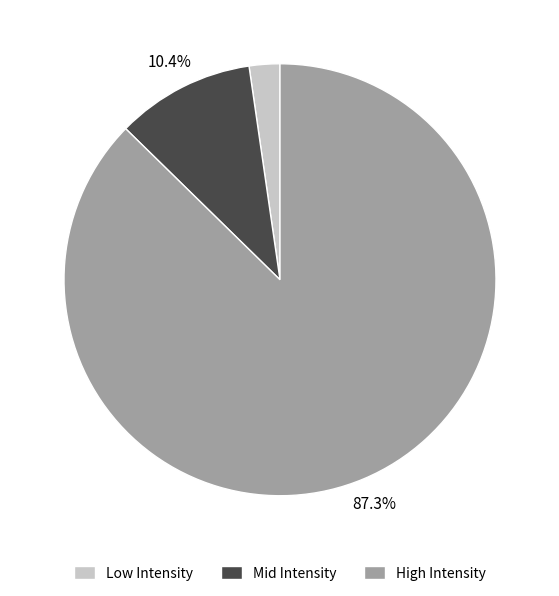

Between Mid Intensity and Low Intensity, which is larger?

Mid Intensity